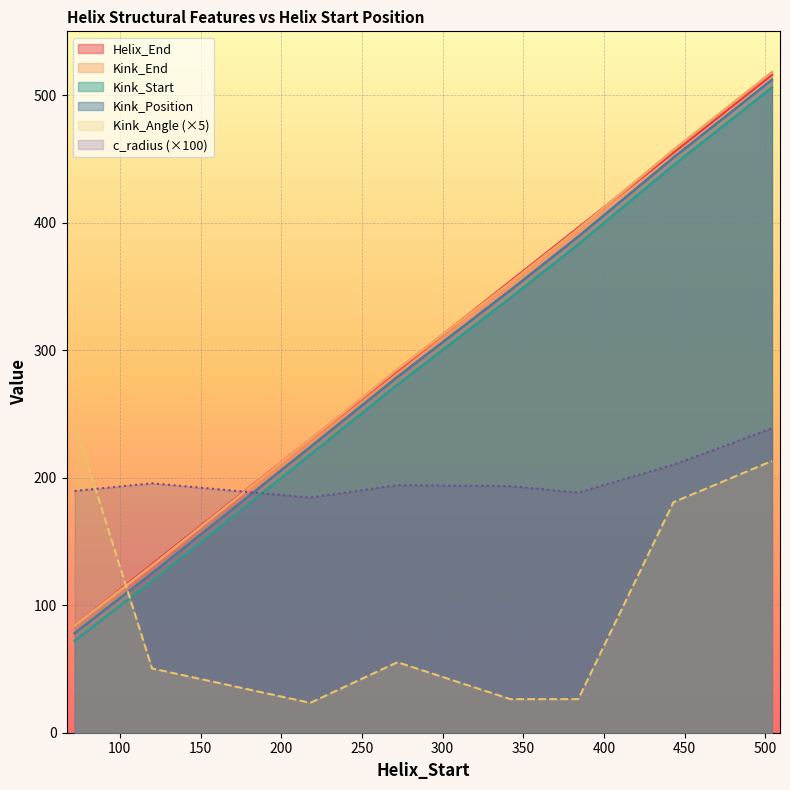

Where is Helix_End nearest to the value 300?

272